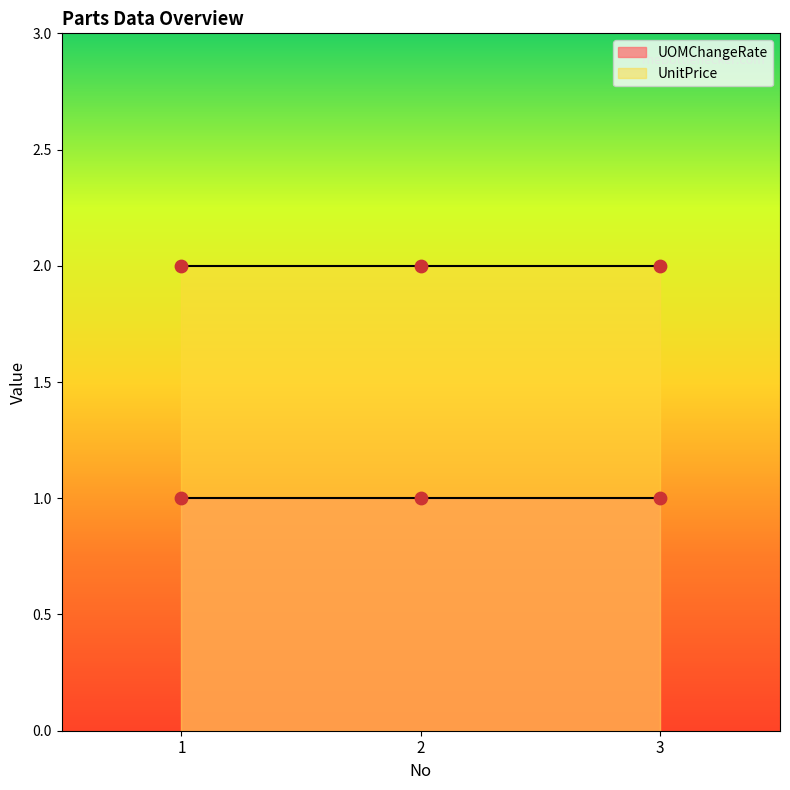

Which series contains the lowest Y value?

UOMChangeRate